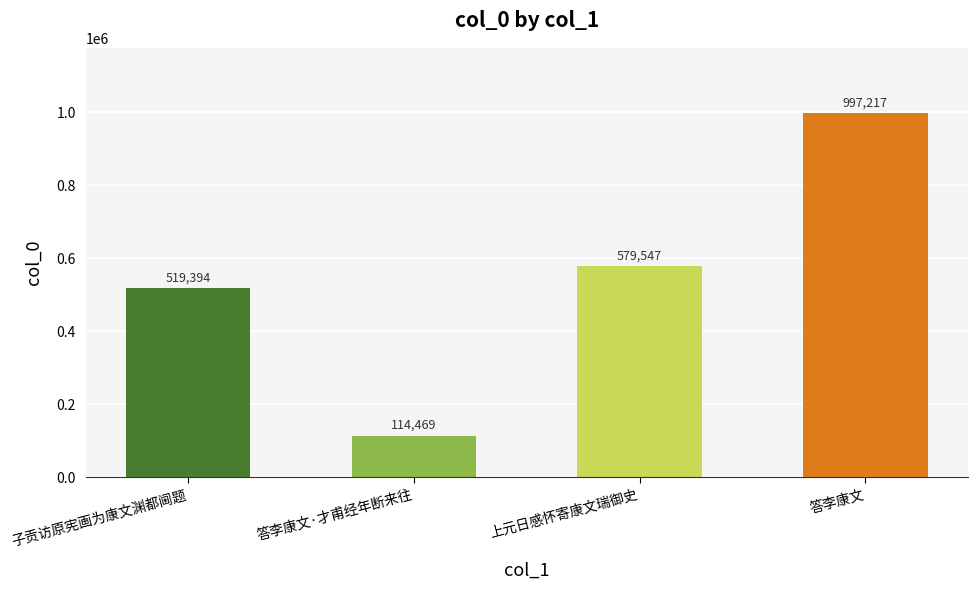

What is the smallest value displayed?

114469